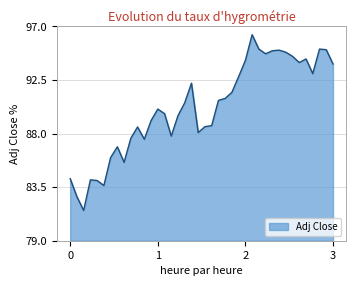

What is the smallest value displayed?

81.5